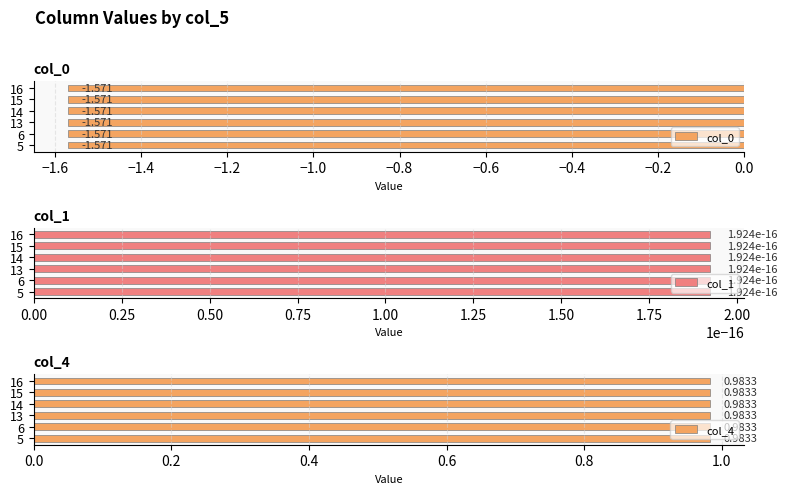

How many data points does each series have?

6